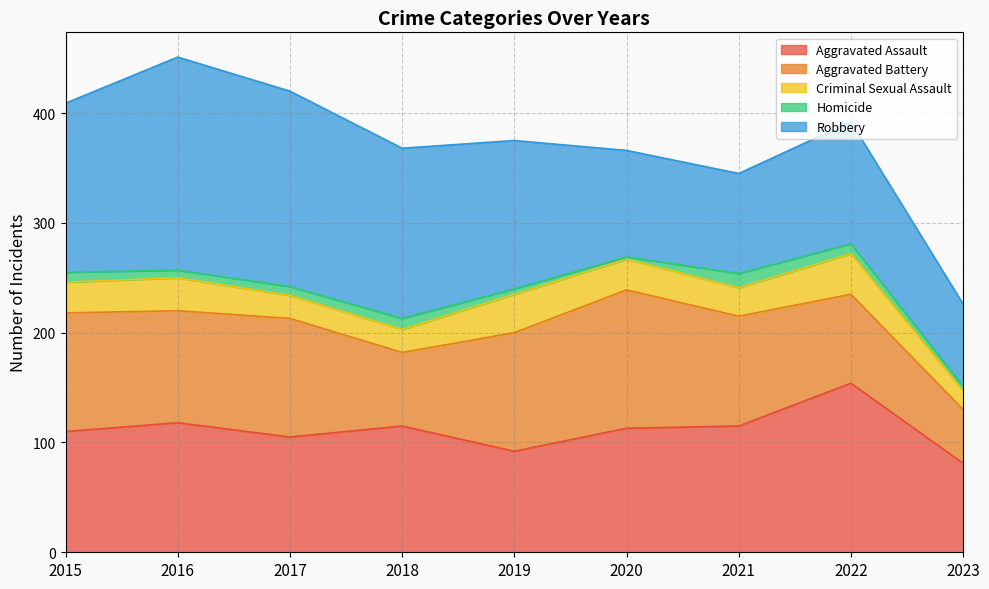

The value of Aggravated Assault at 2023 is 117. True or false?

False